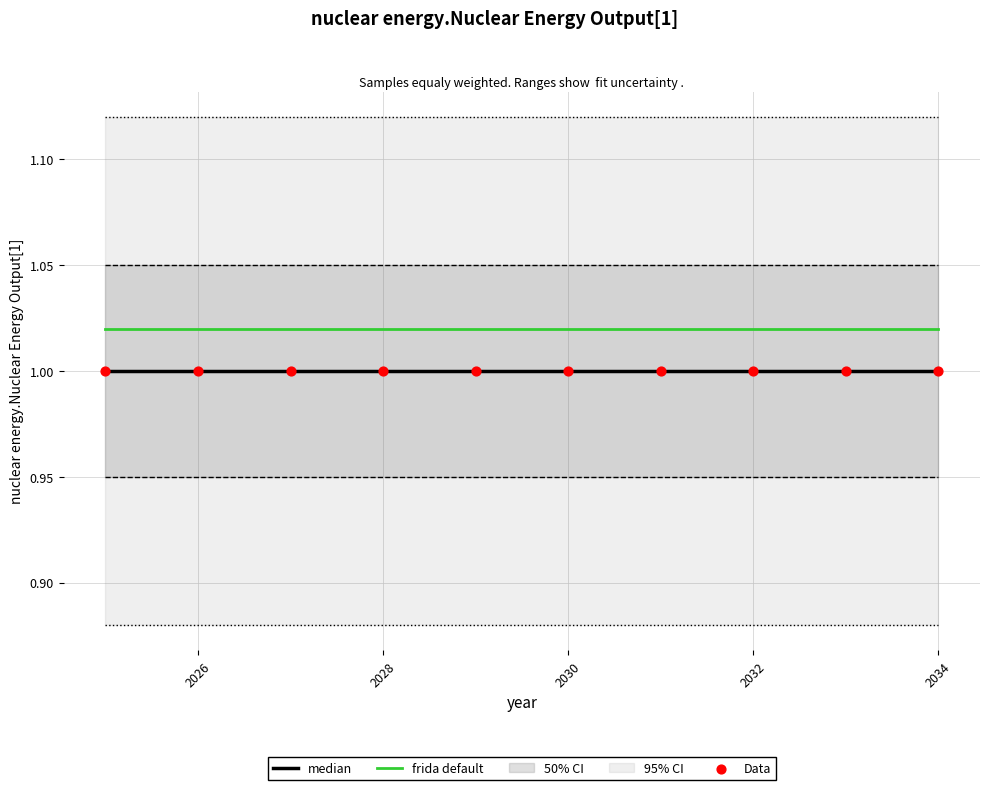

Is the value of Data at 2036 greater than the value of frida default at 2030?

No